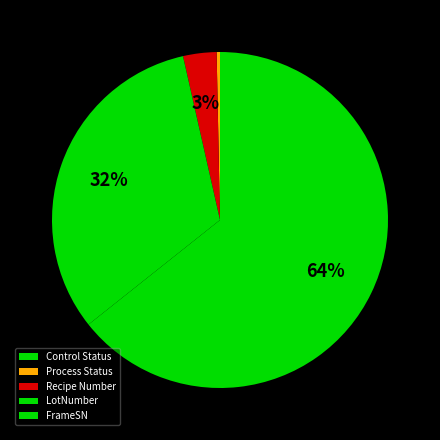

Which category has the biggest portion of the pie?

FrameSN